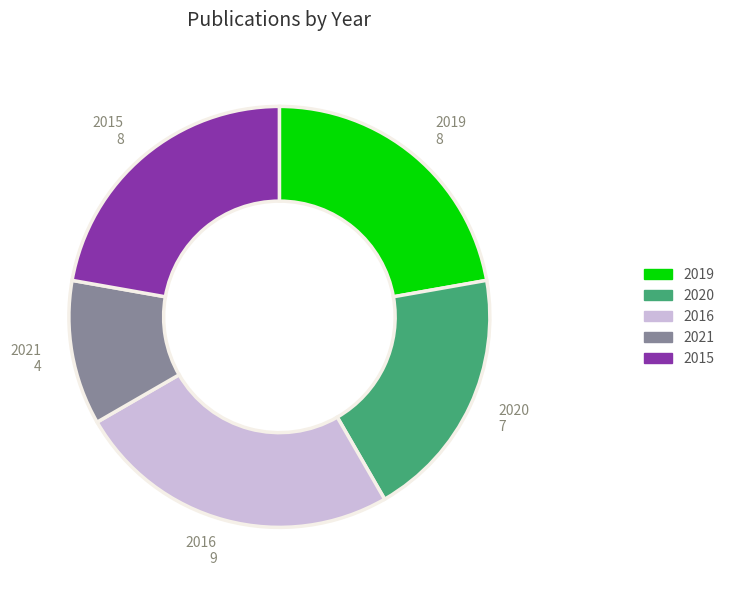

Is it true that 2021 is 2% of the pie?

False